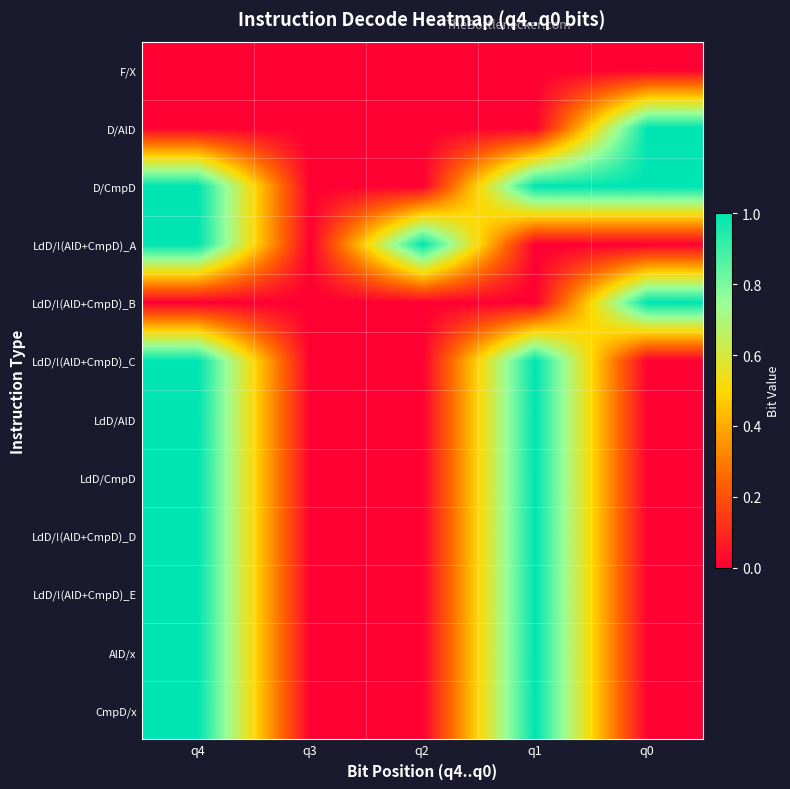

Reading left to right, extract all data points from this chart.

F/X: q4=0	q3=0	q2=0	q1=0	q0=0
D/AlD: q4=0	q3=0	q2=0	q1=0	q0=1
D/CmpD: q4=1	q3=0	q2=0	q1=1	q0=1
LdD/!(AlD+CmpD)_A: q4=1	q3=0	q2=1	q1=0	q0=0
LdD/!(AlD+CmpD)_B: q4=0	q3=0	q2=0	q1=0	q0=1
LdD/!(AlD+CmpD)_C: q4=1	q3=0	q2=0	q1=1	q0=0
LdD/AlD: q4=1	q3=0	q2=0	q1=1	q0=0
LdD/CmpD: q4=1	q3=0	q2=0	q1=1	q0=0
LdD/!(AlD+CmpD)_D: q4=1	q3=0	q2=0	q1=1	q0=0
LdD/!(AlD+CmpD)_E: q4=1	q3=0	q2=0	q1=1	q0=0
AlD/x: q4=1	q3=0	q2=0	q1=1	q0=0
CmpD/x: q4=1	q3=0	q2=0	q1=1	q0=0